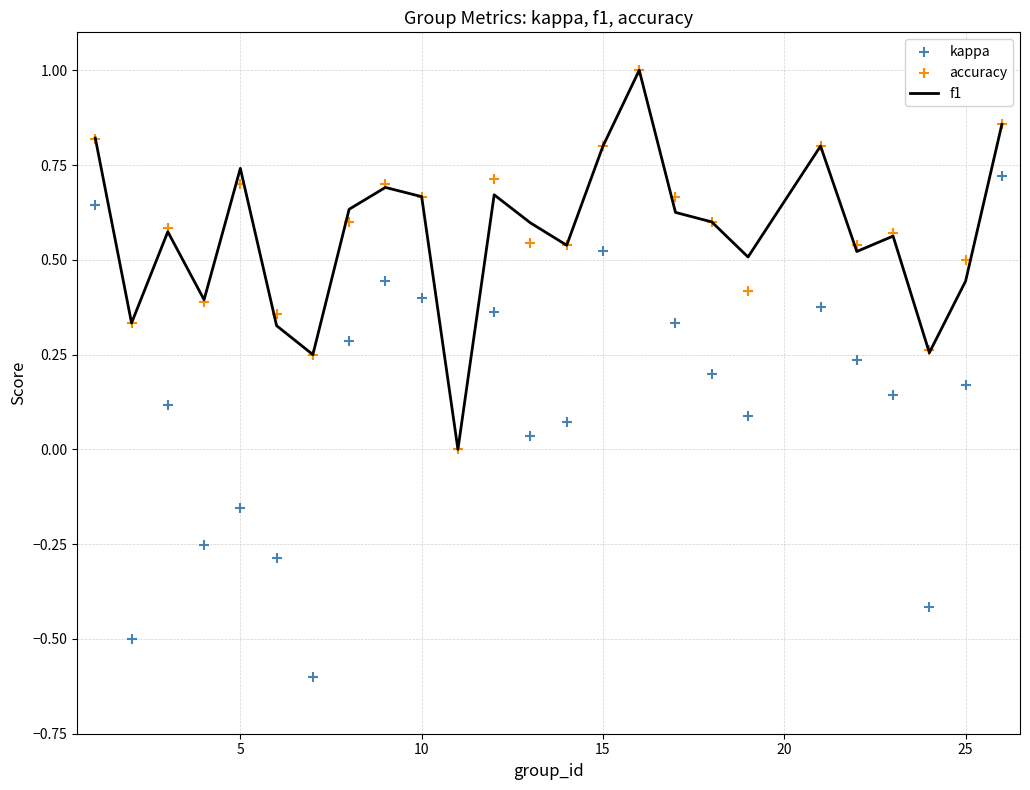

What is the maximum value for f1?

1.0